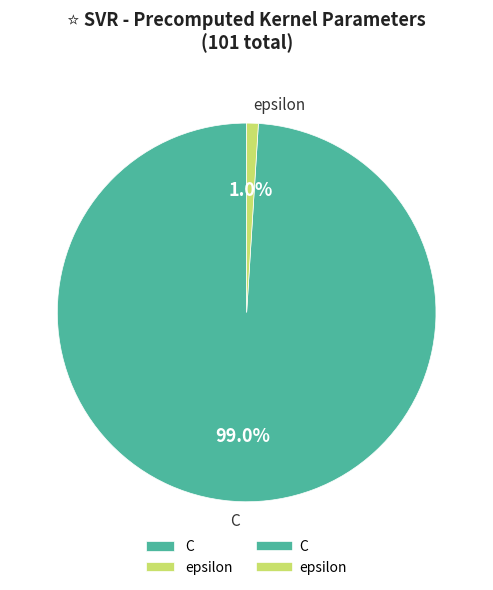

How many slices are in this pie chart?

2